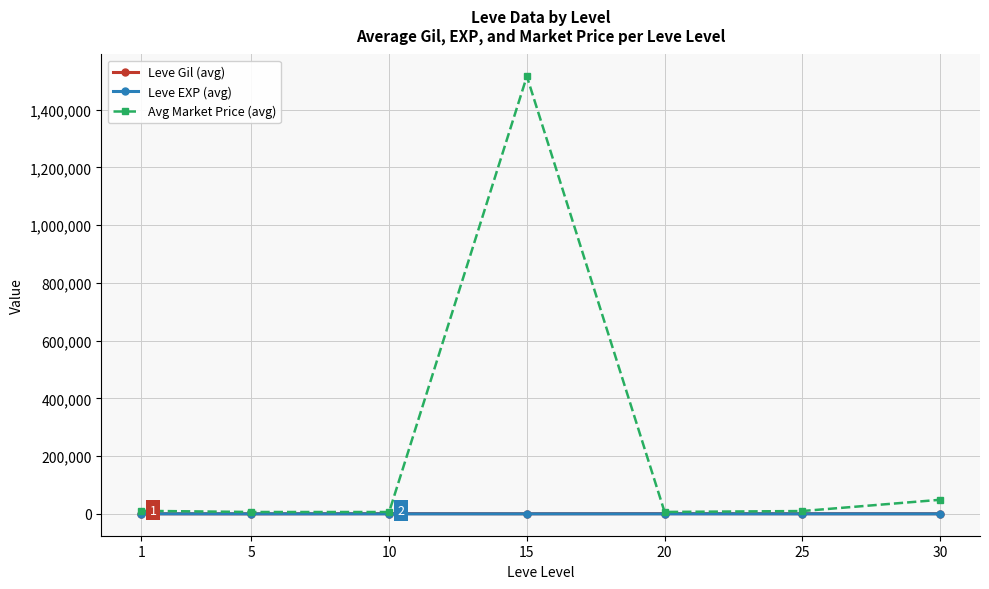

What is the difference between the maximum and second lowest values in the Avg Market Price (avg) series?

1508473.3